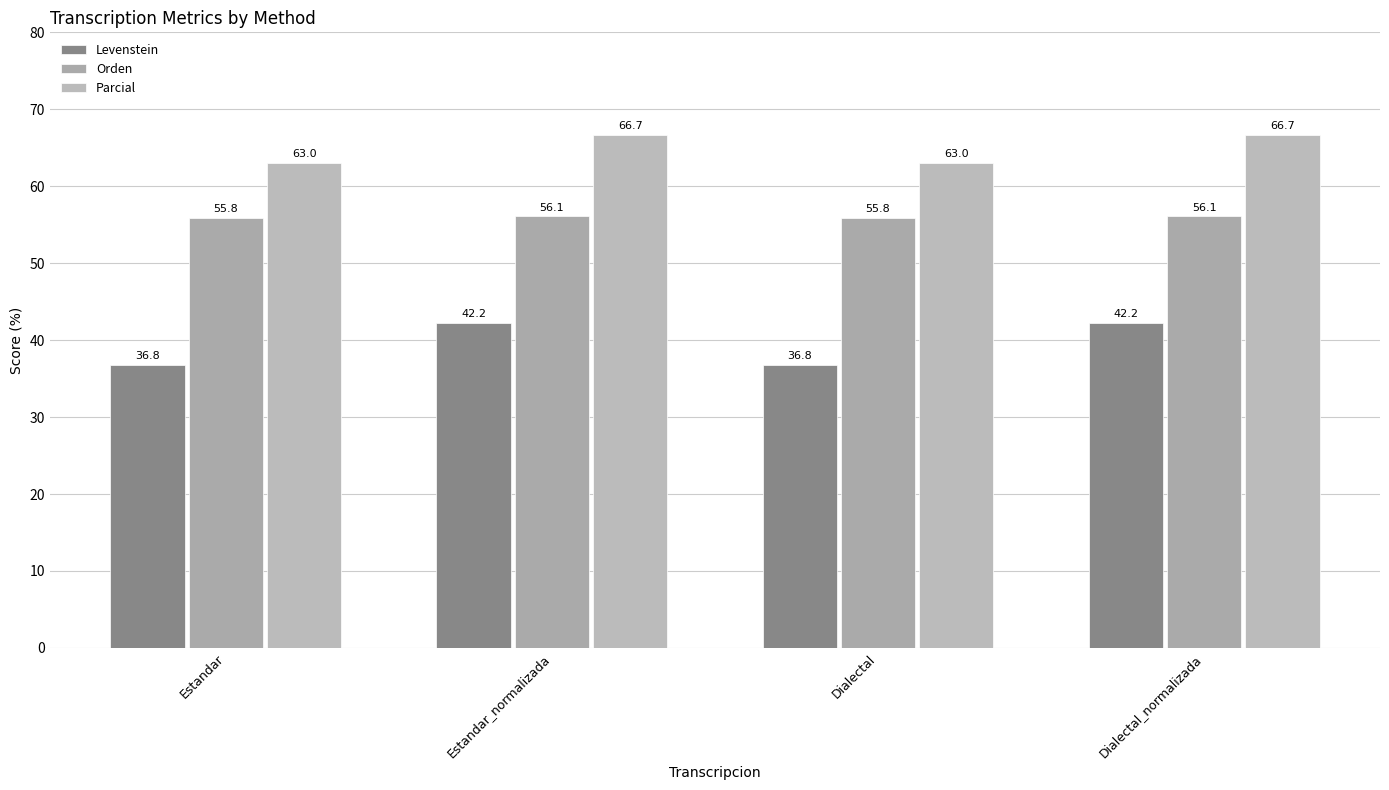

Which series has the largest total across all categories?

Parcial